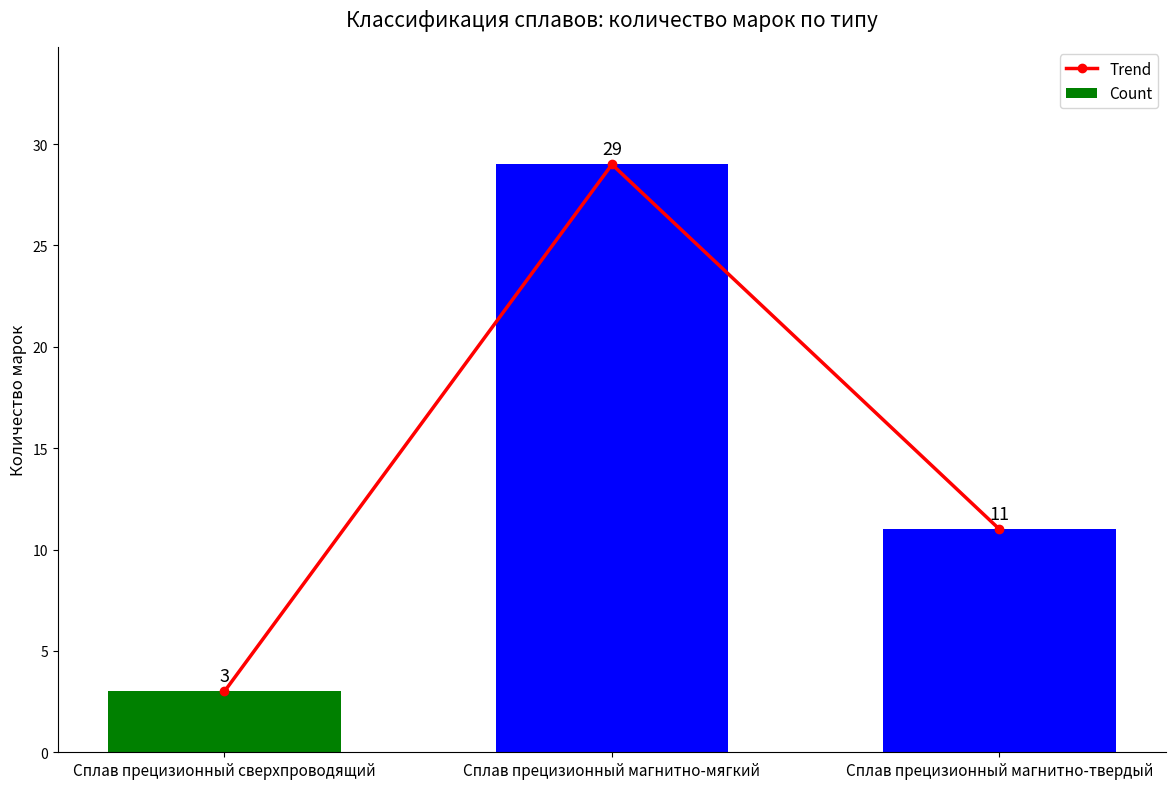

How many data points in Trend are above 11?

1